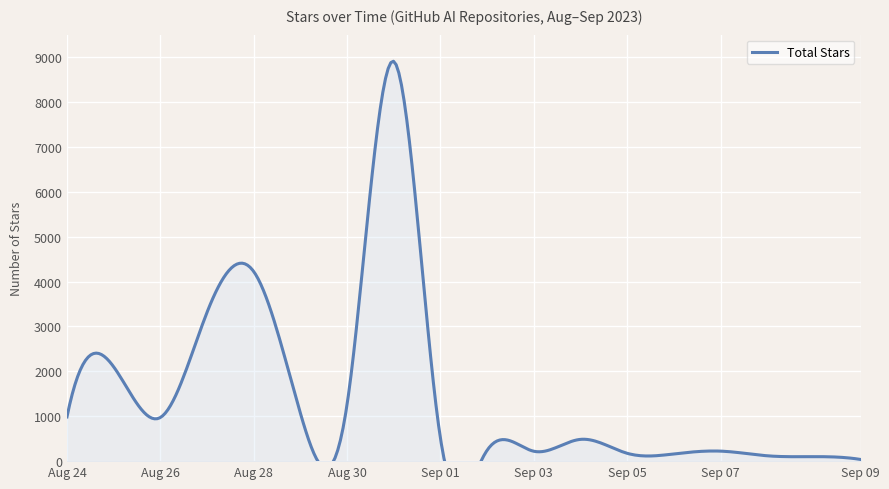

What is the label of the 9th point from the left?

2023-08-29